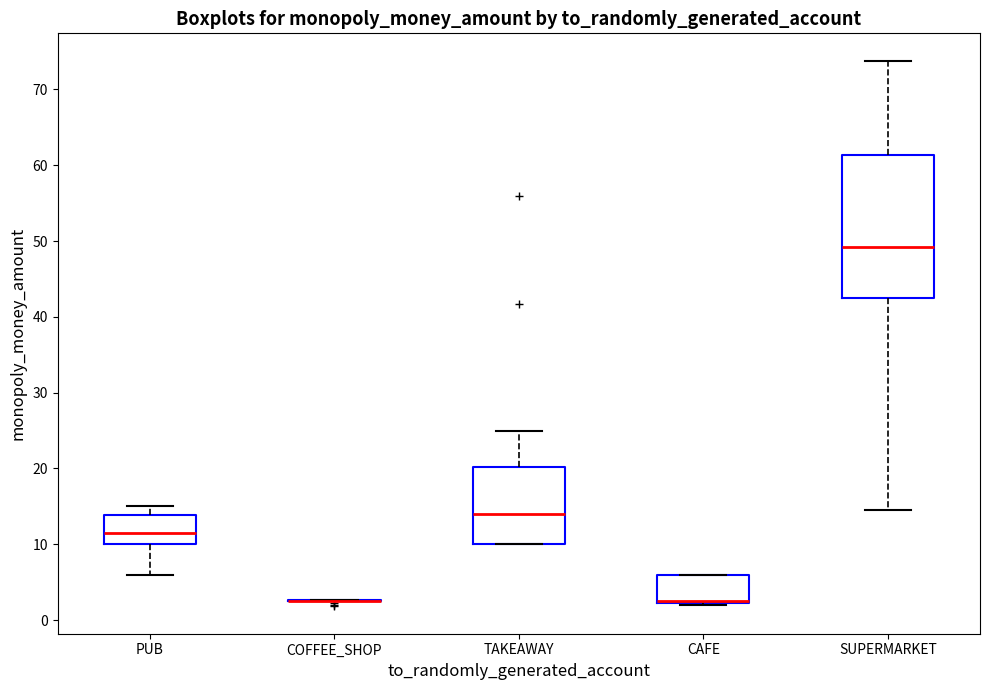

Comparing the boxes themselves (not the whiskers), which one is the tallest?

SUPERMARKET